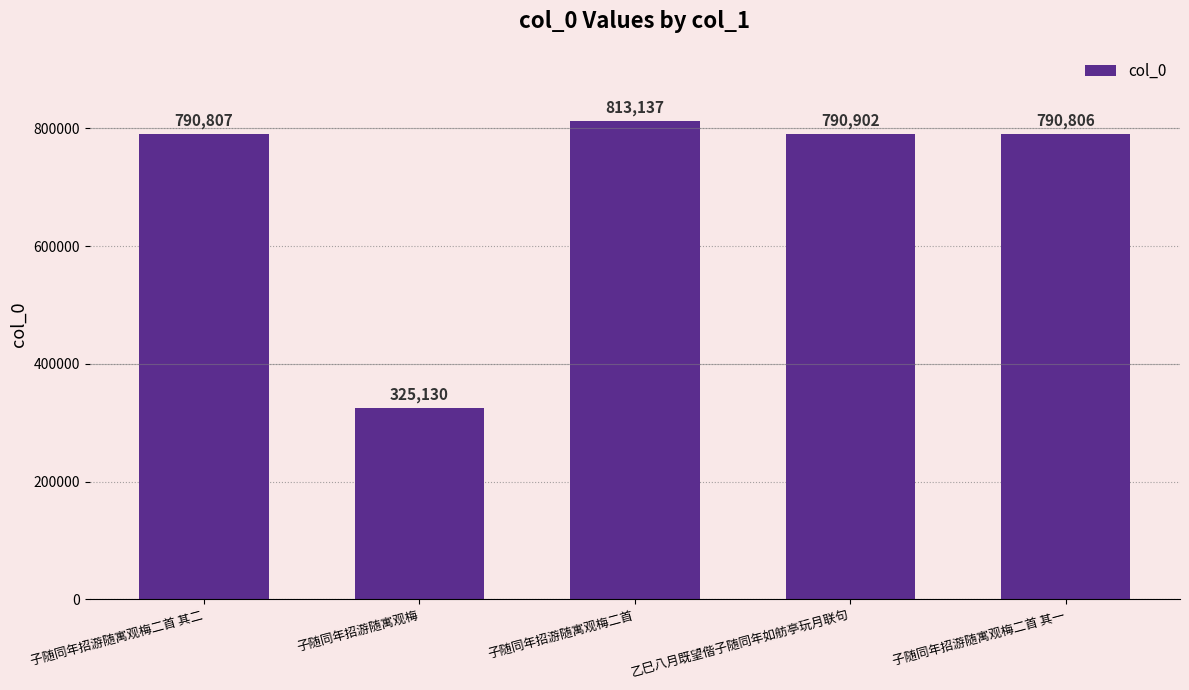

True or false: the data shows 513095 at 子随同年招游随寓观梅.

False